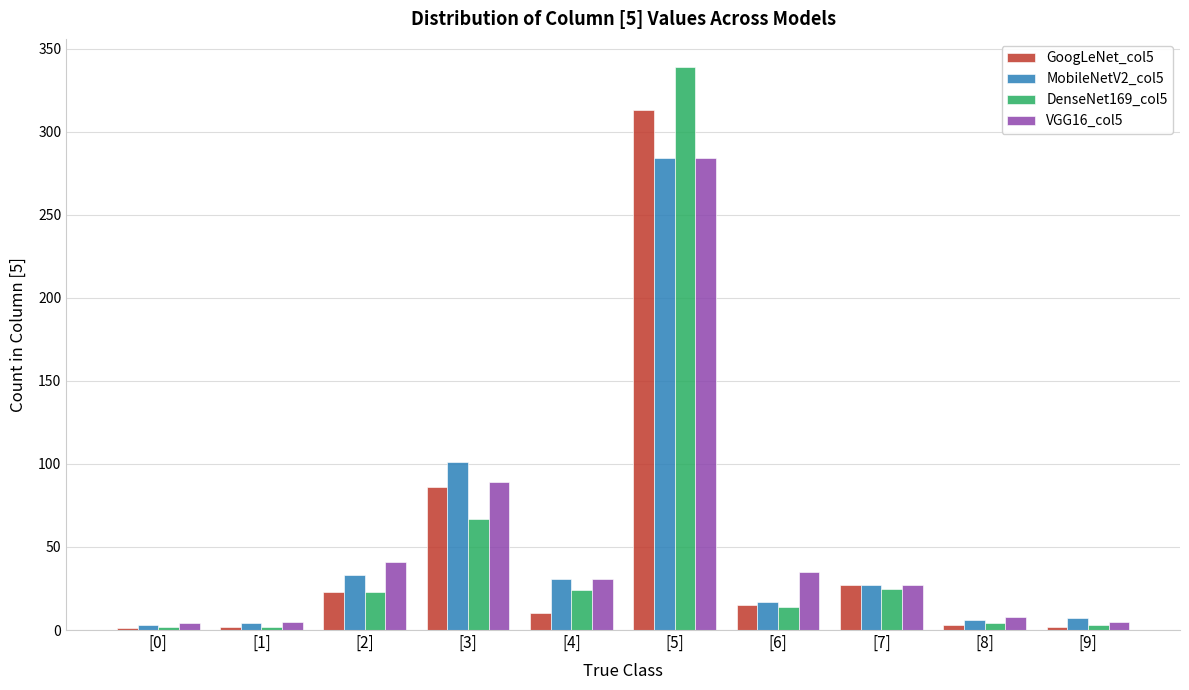

At which label does GoogLeNet_col5 reach its peak?

[5]